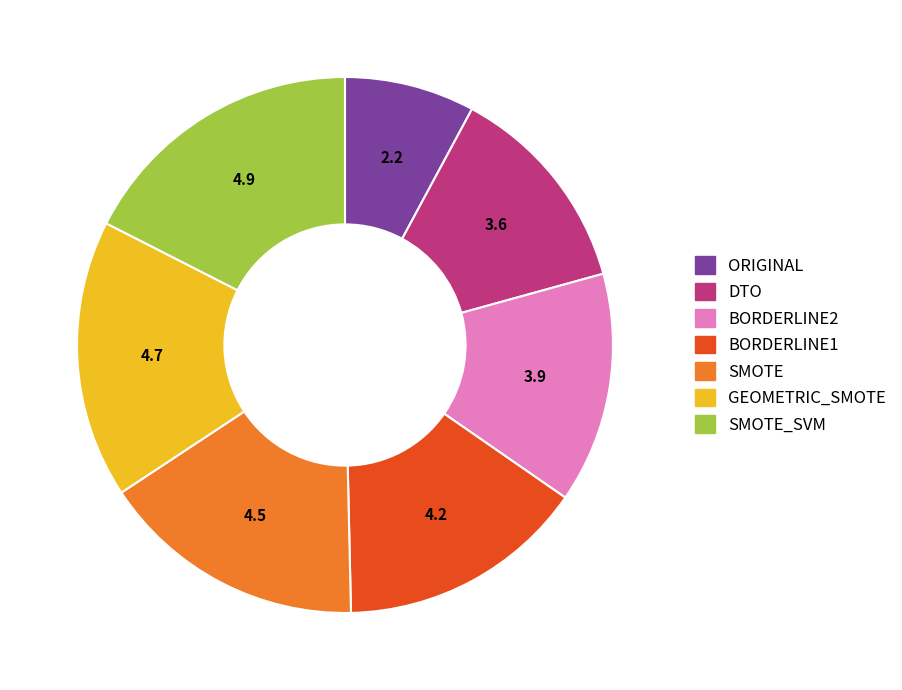

Is there any slice that represents more than half of the pie?

No